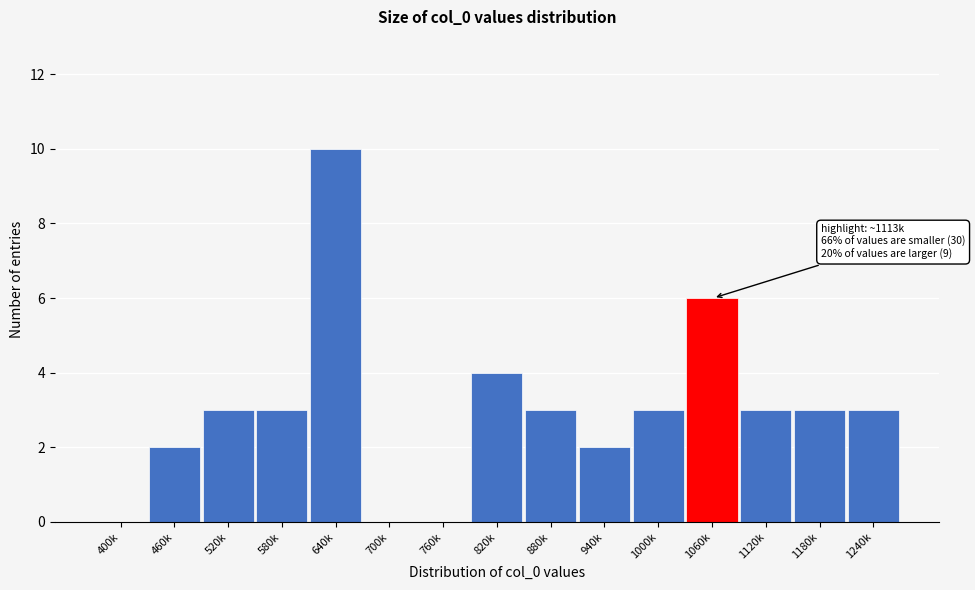

Reading right to left, transcribe all the data shown in this chart.

1240k=3	1180k=3	1120k=3	1060k=6	1000k=3	940k=2	880k=3	820k=4	760k=0	700k=0	640k=10	580k=3	520k=3	460k=2	400k=0